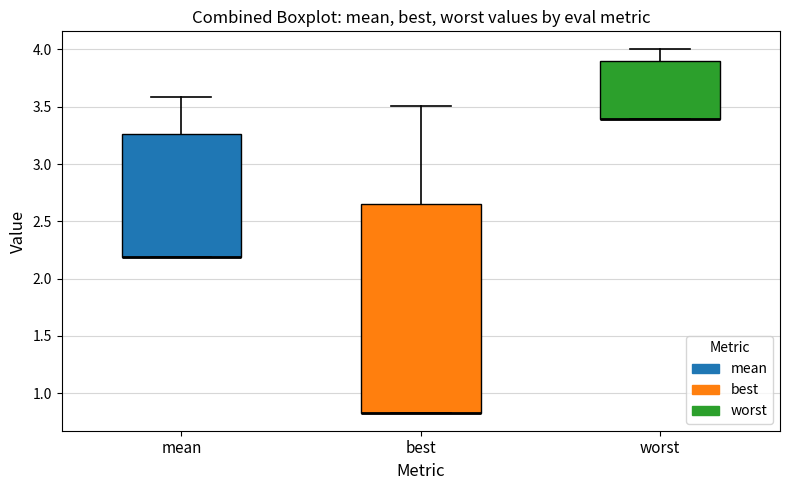

Reading left to right, transcribe this box plot: for each box, give where its median line is, the range the box spans, and where its two whiskers end, as read against the y-axis. The values are not printed on the chart, so give them approximately, as read against the axis.

mean: median 2.20 (drawn on the box's lower edge), box 2.20 to 3.25, whiskers 2.20 to 3.60
best: median 0.85 (drawn on the box's lower edge), box 0.85 to 2.65, whiskers 0.85 to 3.50
worst: median 3.40 (drawn on the box's lower edge), box 3.40 to 3.90, whiskers 3.40 to 4.00